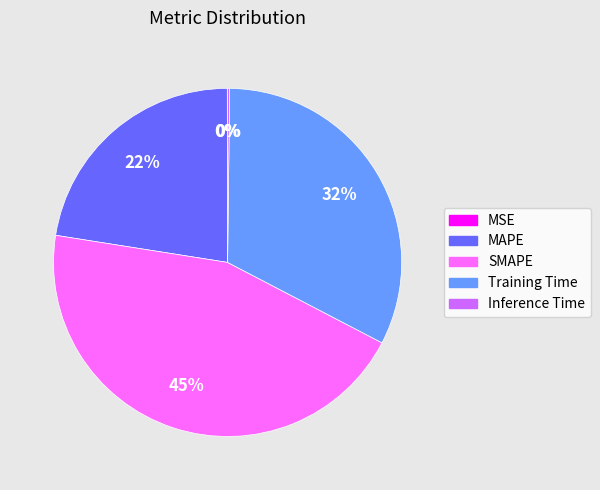

To the nearest percent, what is the average slice percentage?

20%